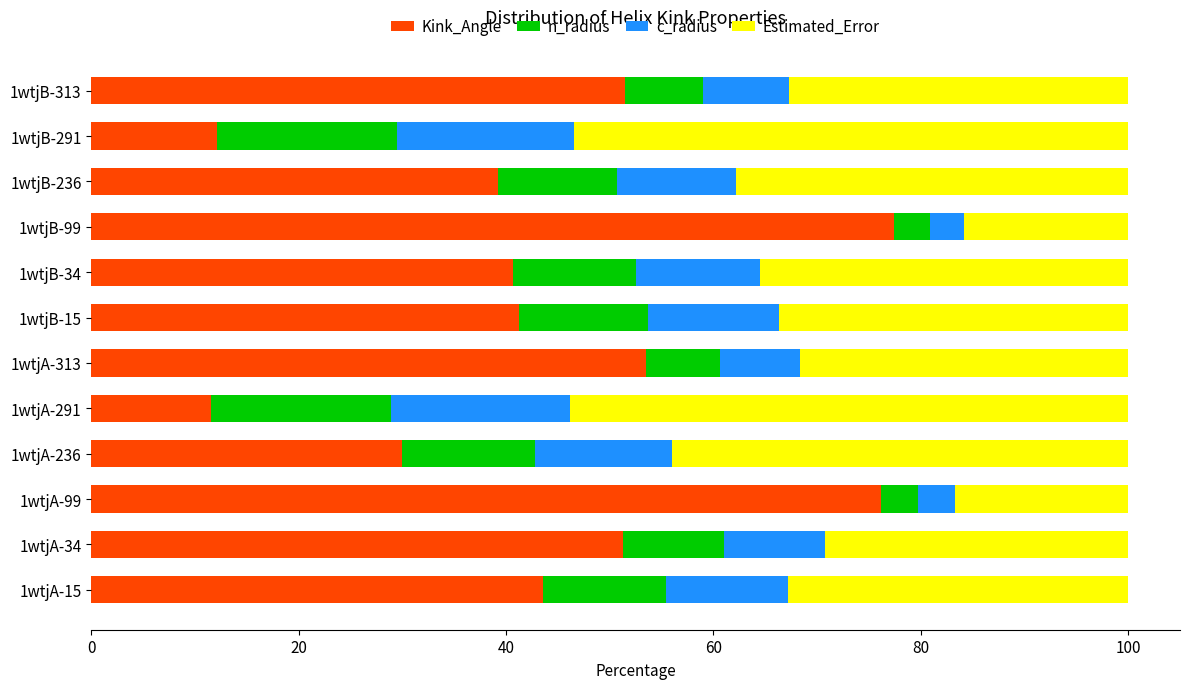

What is the total value across all series at 1wtjB-34?

100.0